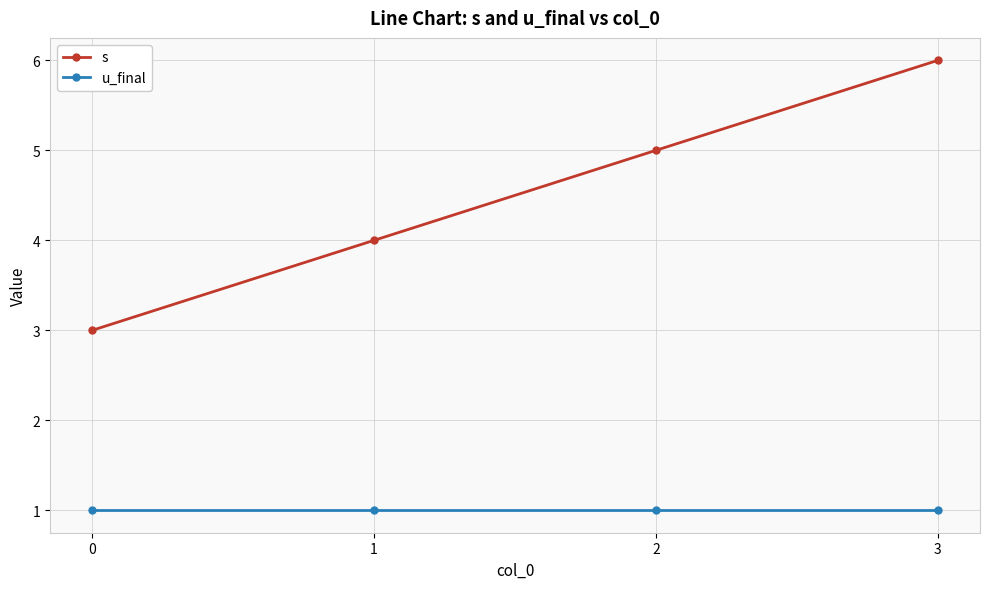

How many lines are shown in the chart?

2